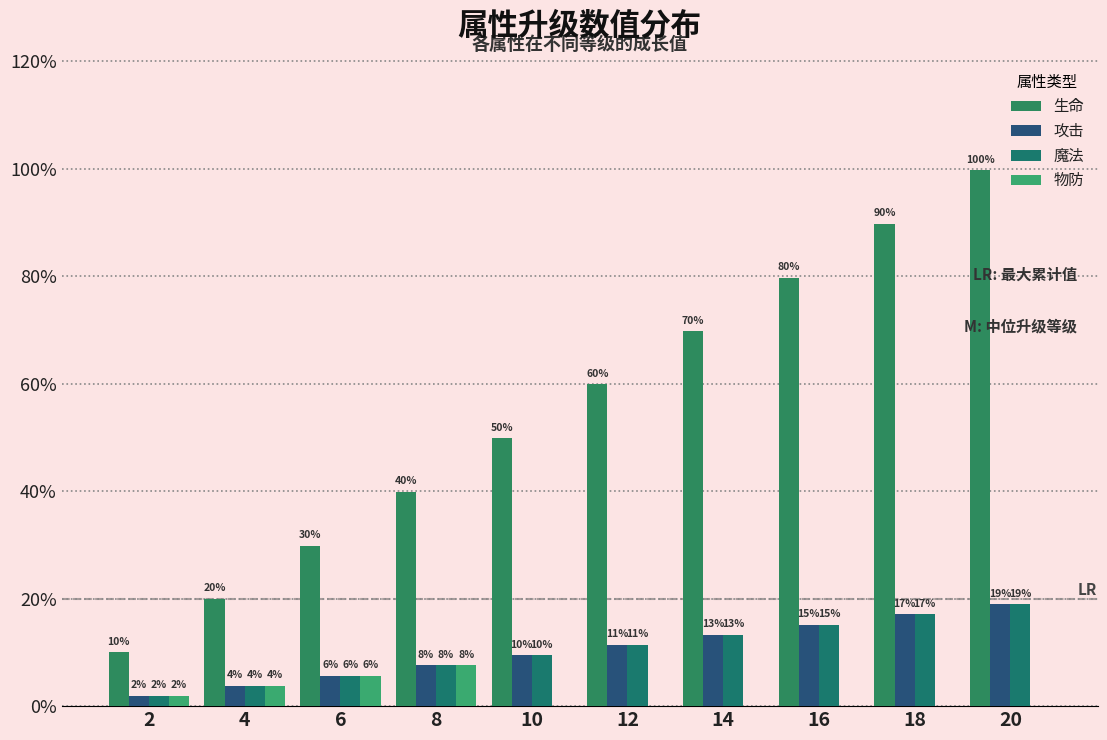

How many values in the 生命 series are below 4730?

5